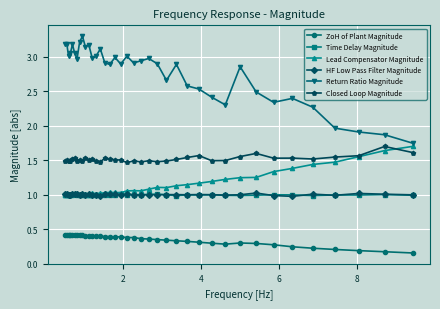

True or false: Time Delay Magnitude has more than 0 points higher than both neighbors.

True